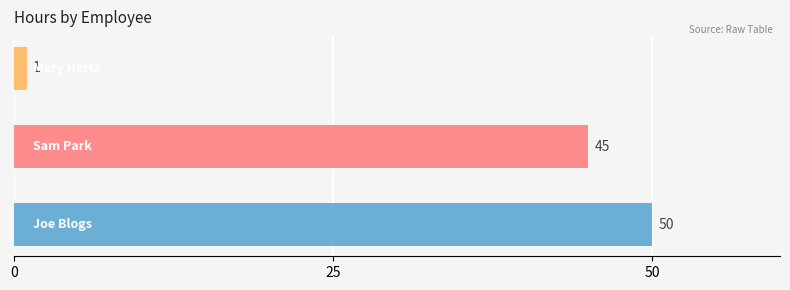

What is the sum of all values?

96